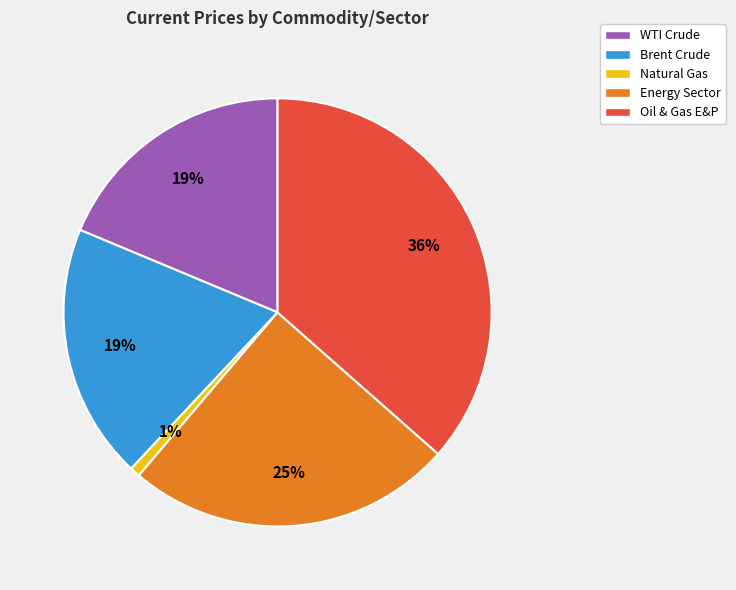

Between Brent Crude and Oil & Gas E&P, which is larger?

Oil & Gas E&P